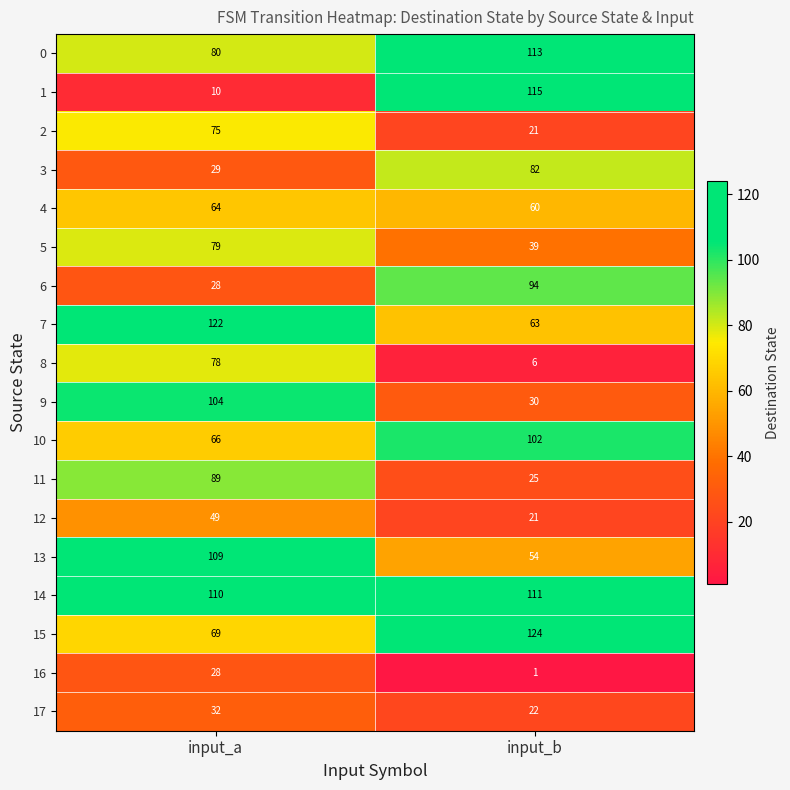

List the series in order of their peak value, highest first.

15, 7, 1, 0, 14, 13, 9, 10, 6, 11, 3, 5, 8, 2, 4, 12, 17, 16